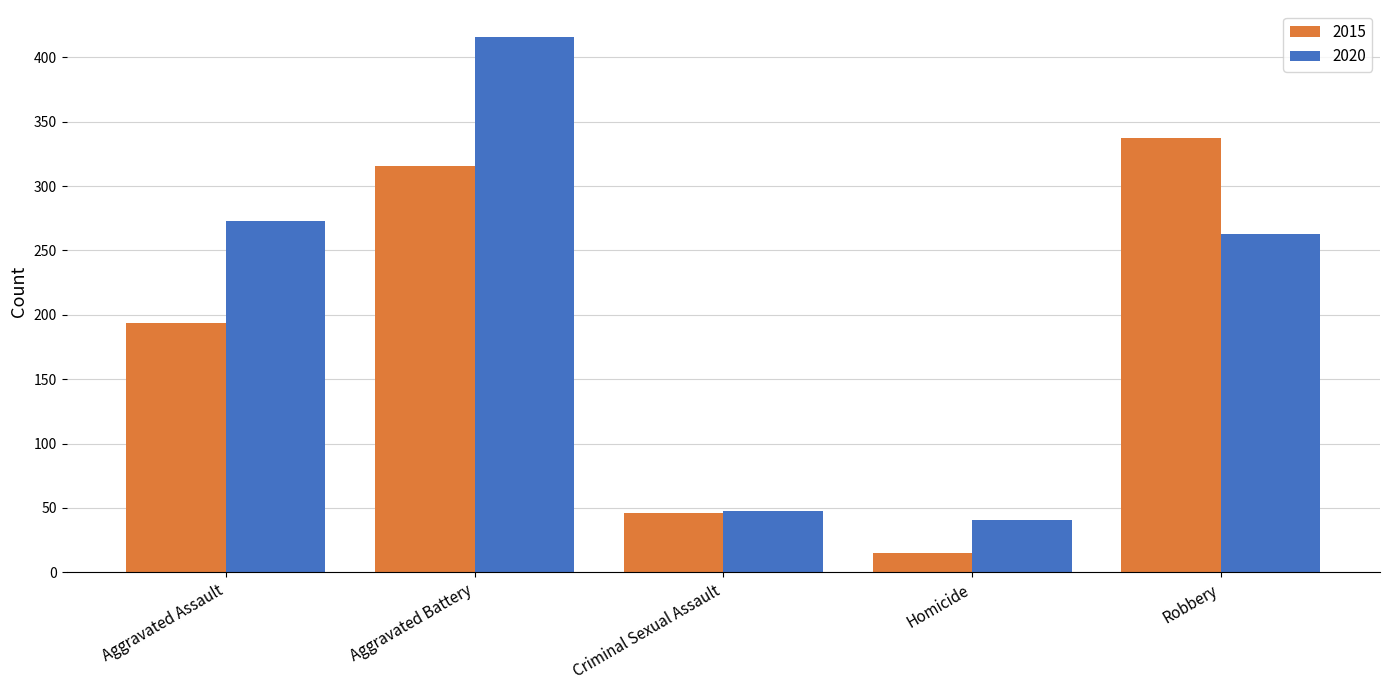

At which category does the chart reach its minimum across all series?

Homicide